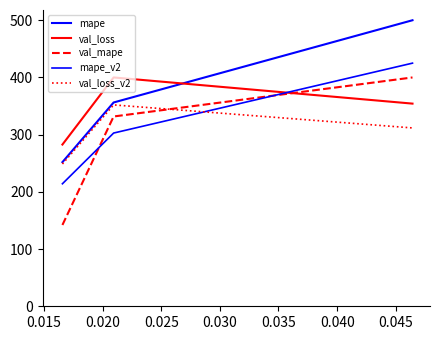

Does the chart display data point markers on the line(s)?

No